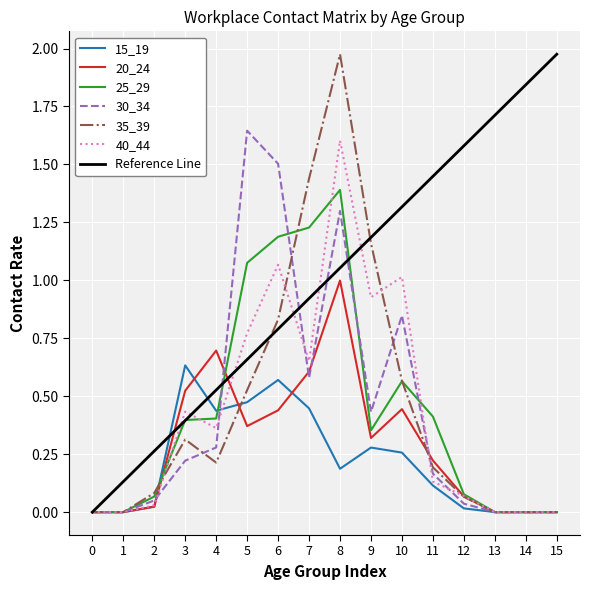

Which series has the largest total across all categories?

Reference Line